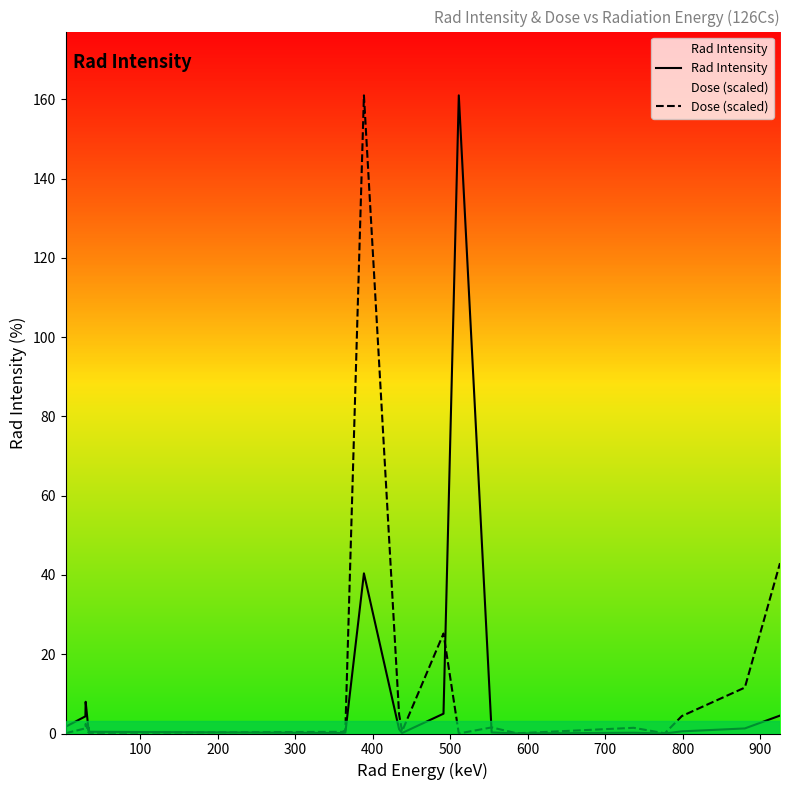

What is the maximum value shown in the chart?

161.0